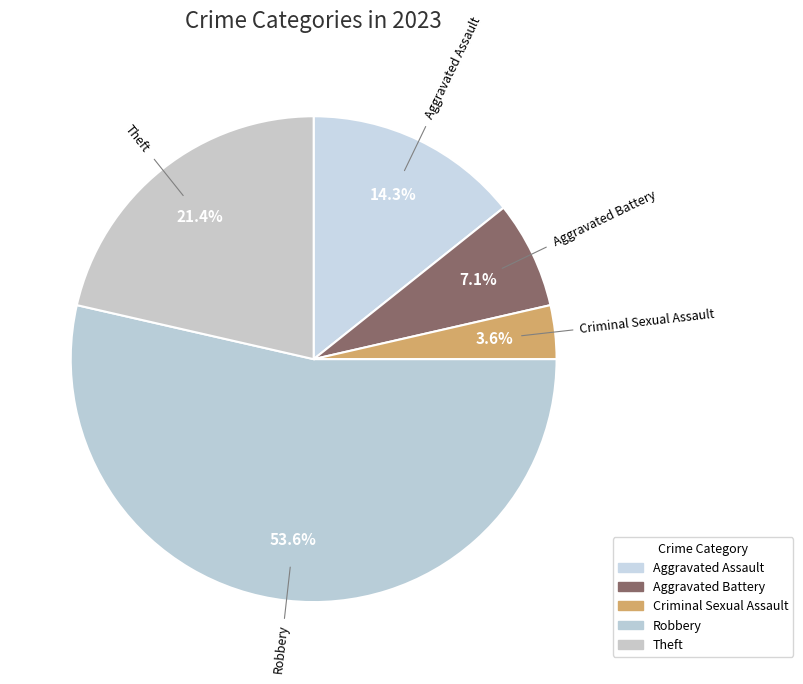

Which slice is the largest?

Robbery